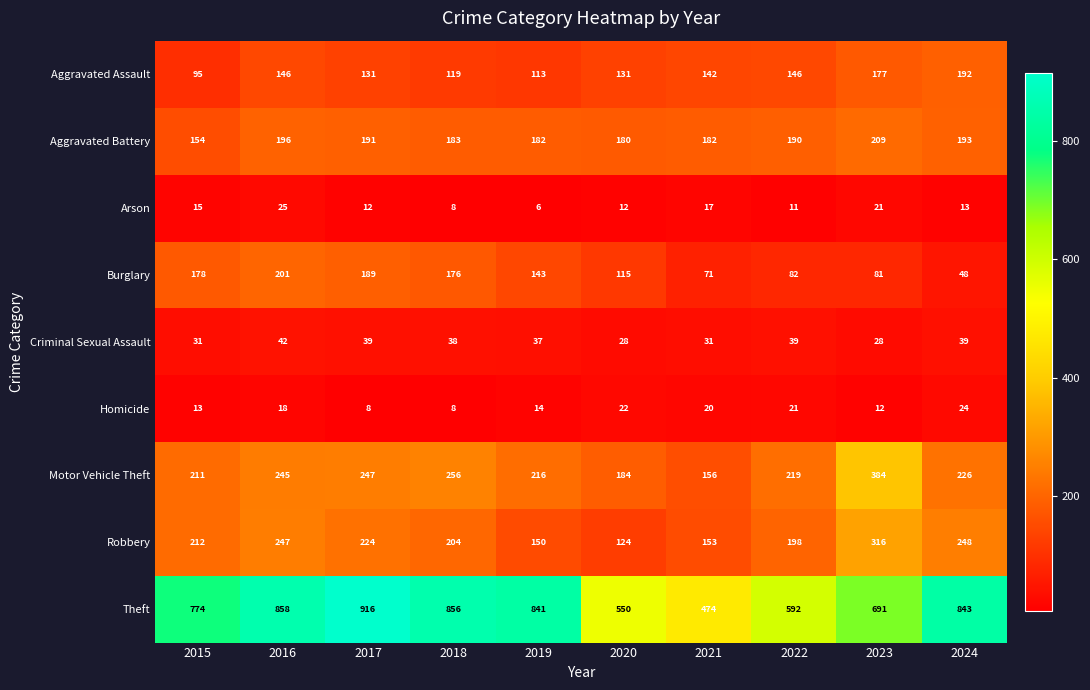

How many series are shown in this chart?

9